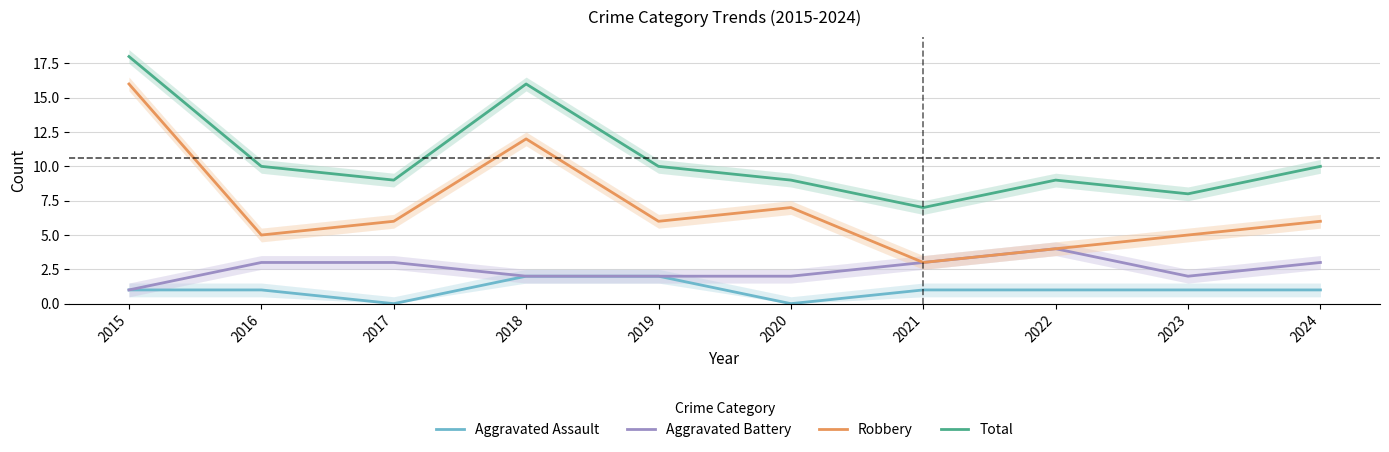

What is the spread (max minus min) of values at 2019?

8